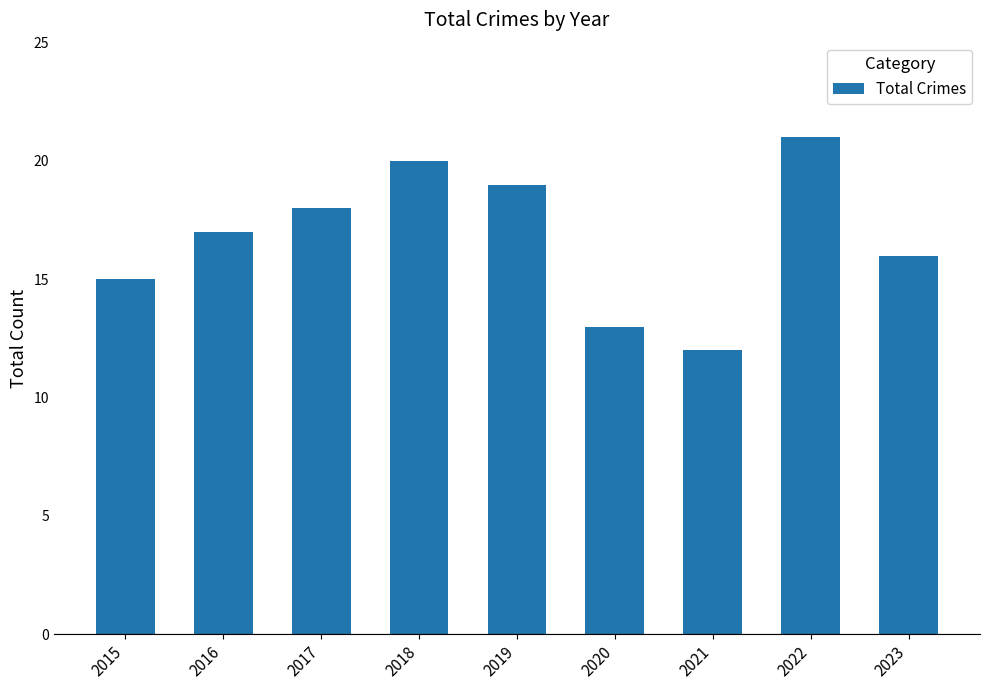

What is the smallest value displayed?

12